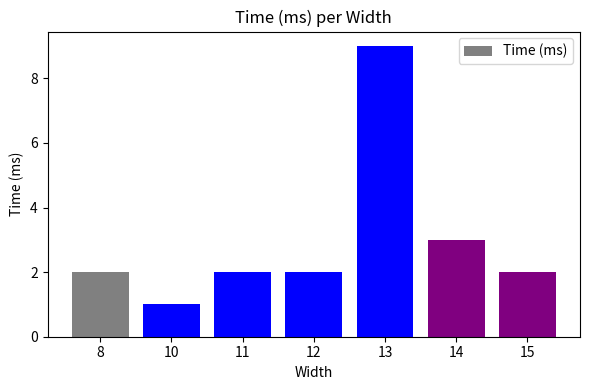

What is the minimum value shown in the chart?

1